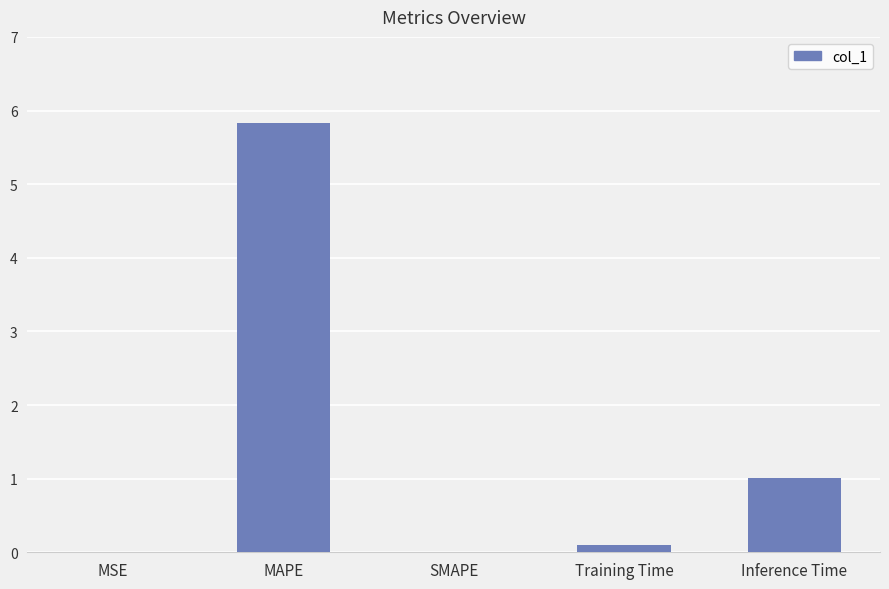

What is the sum of all values?

6.9